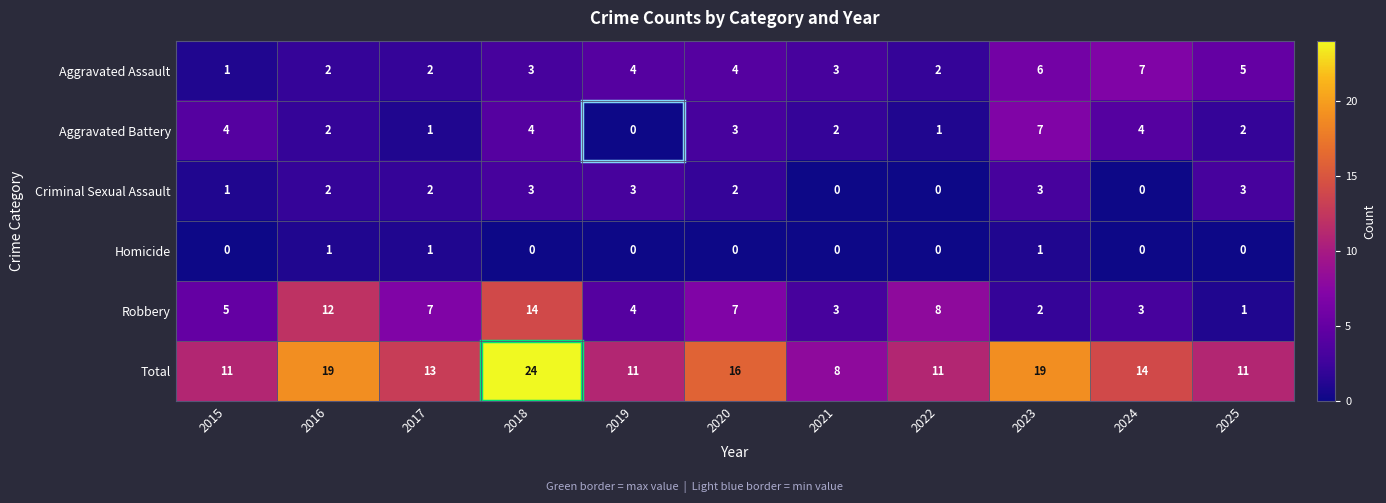

What is the total value across all series at 2020?

32